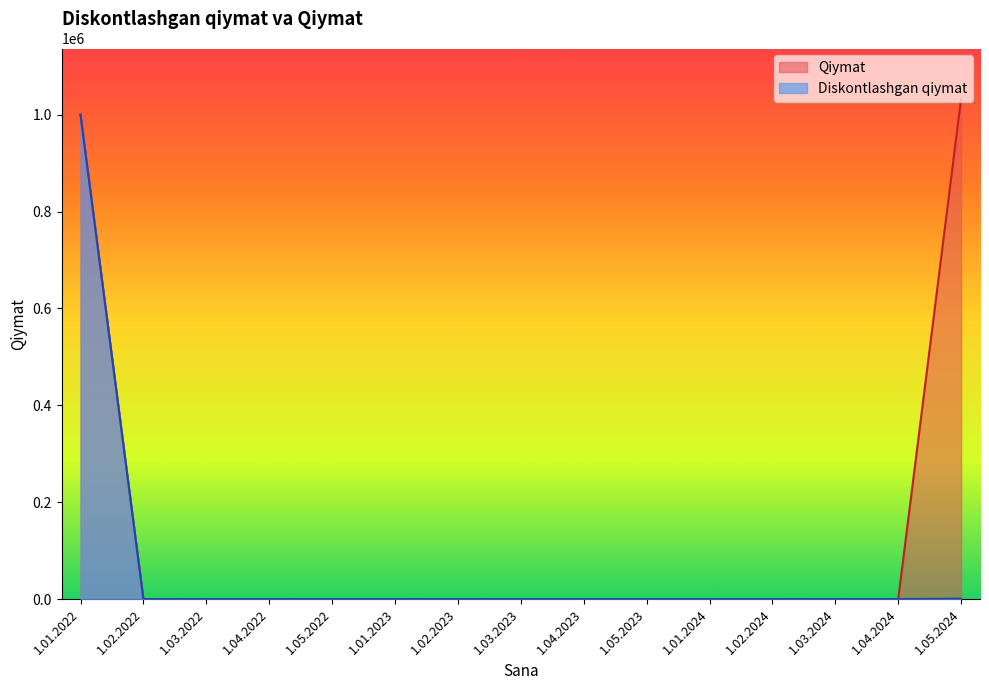

Rank the series by their maximum value, from highest to lowest.

Qiymat, Diskontlashgan qiymat